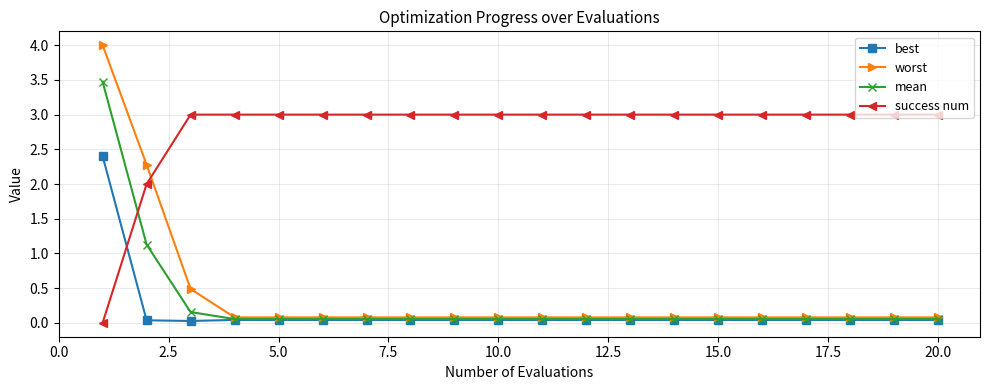

Rank the series by their maximum value, from highest to lowest.

worst, mean, success num, best